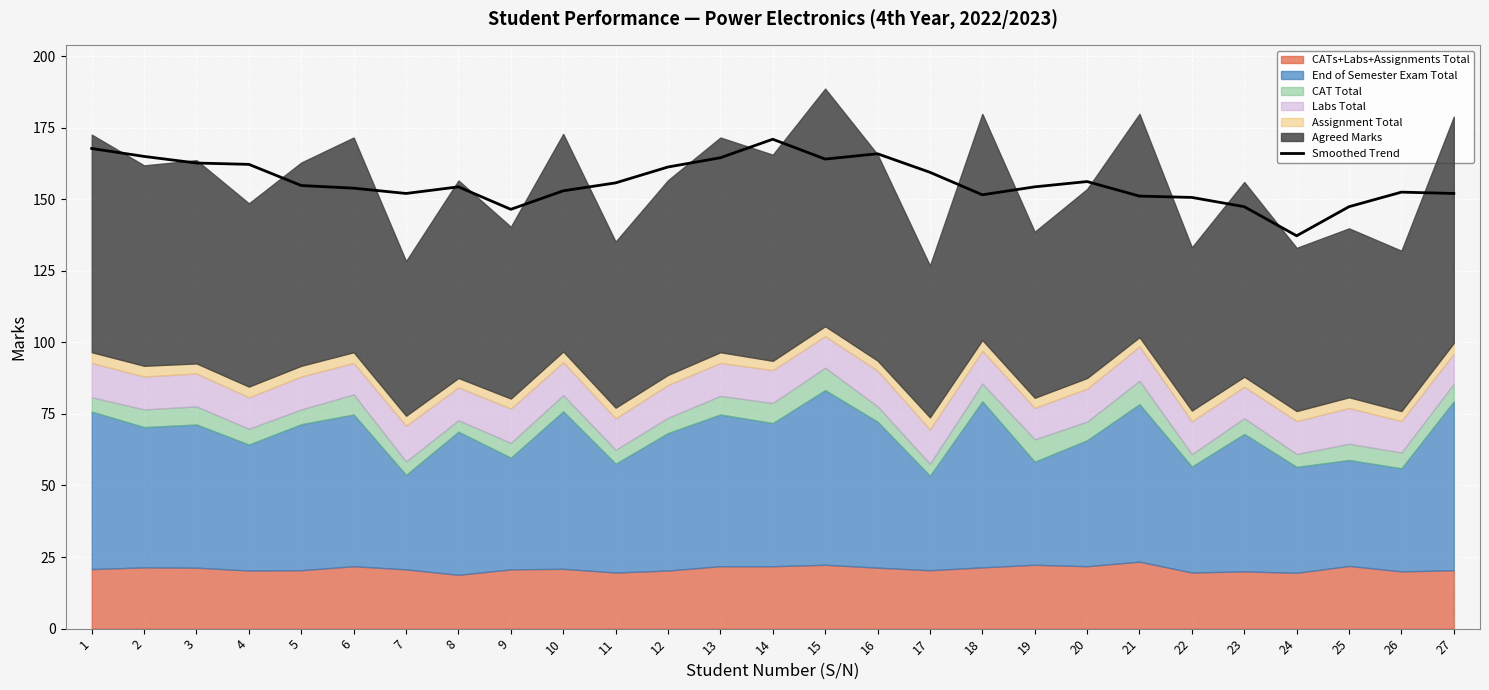

How many interior local valleys (lower than both neighbors) does the data have?

5